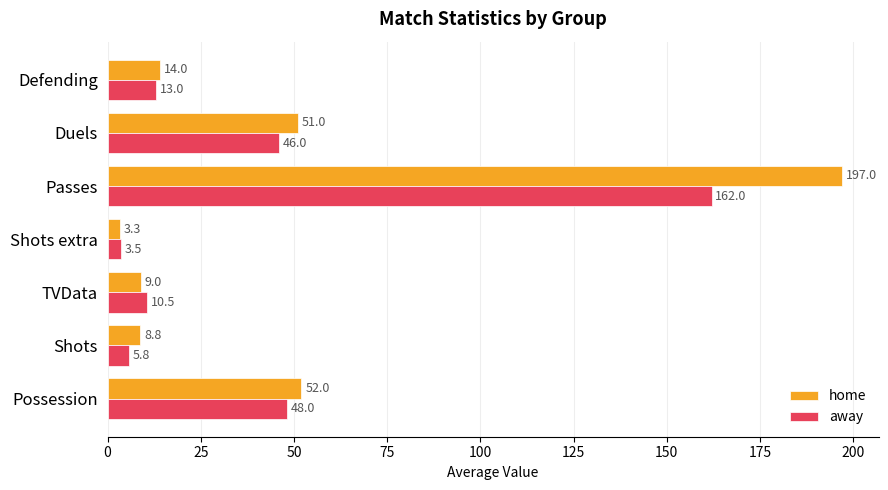

Rank the series by their average value, from lowest to highest.

away, home